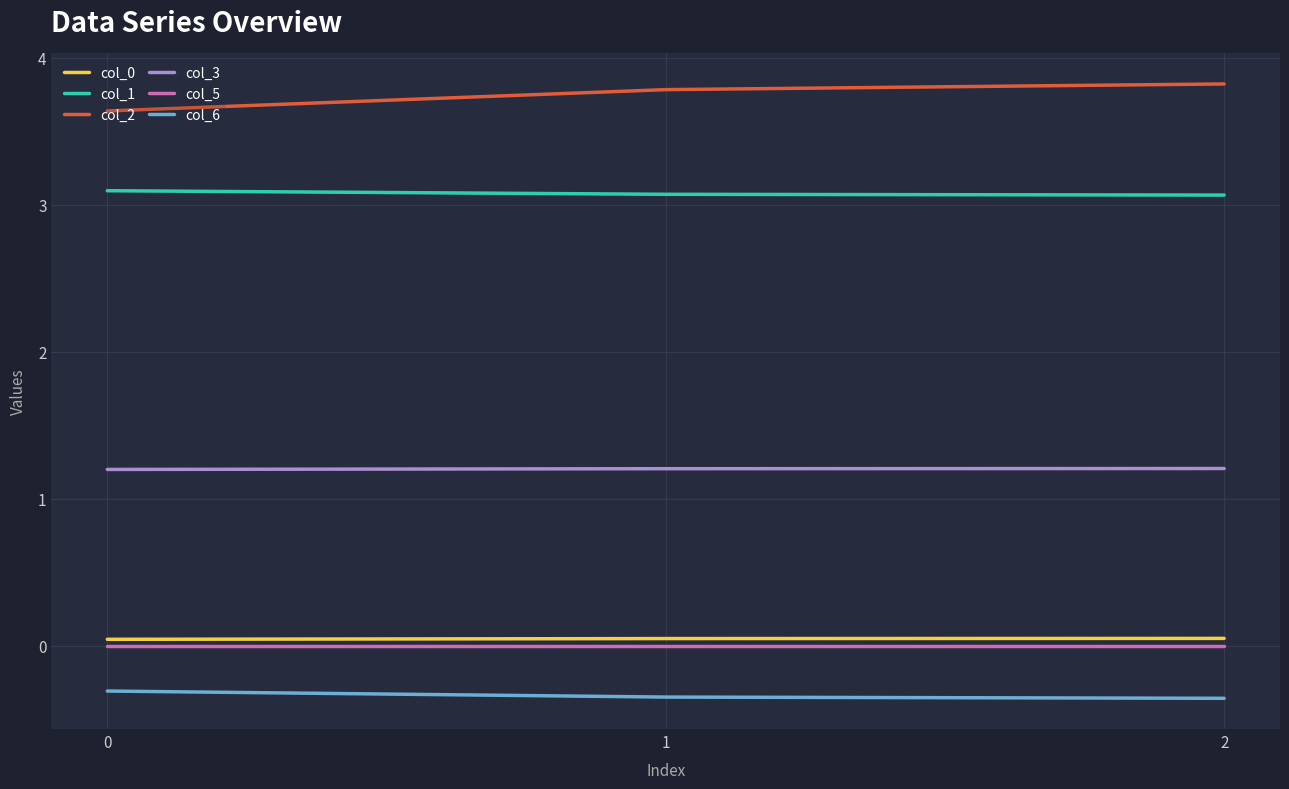

Is the value of col_6 at 1 greater than the value of col_5 at 0?

No